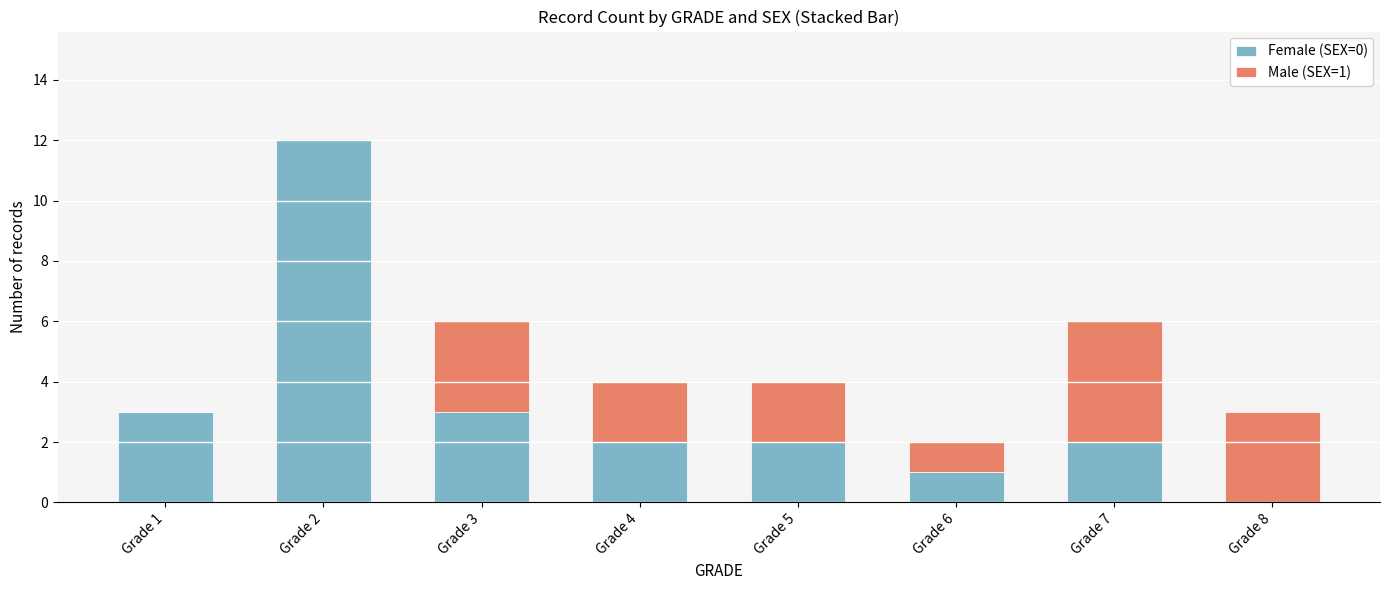

How many distinct data groups are displayed?

2